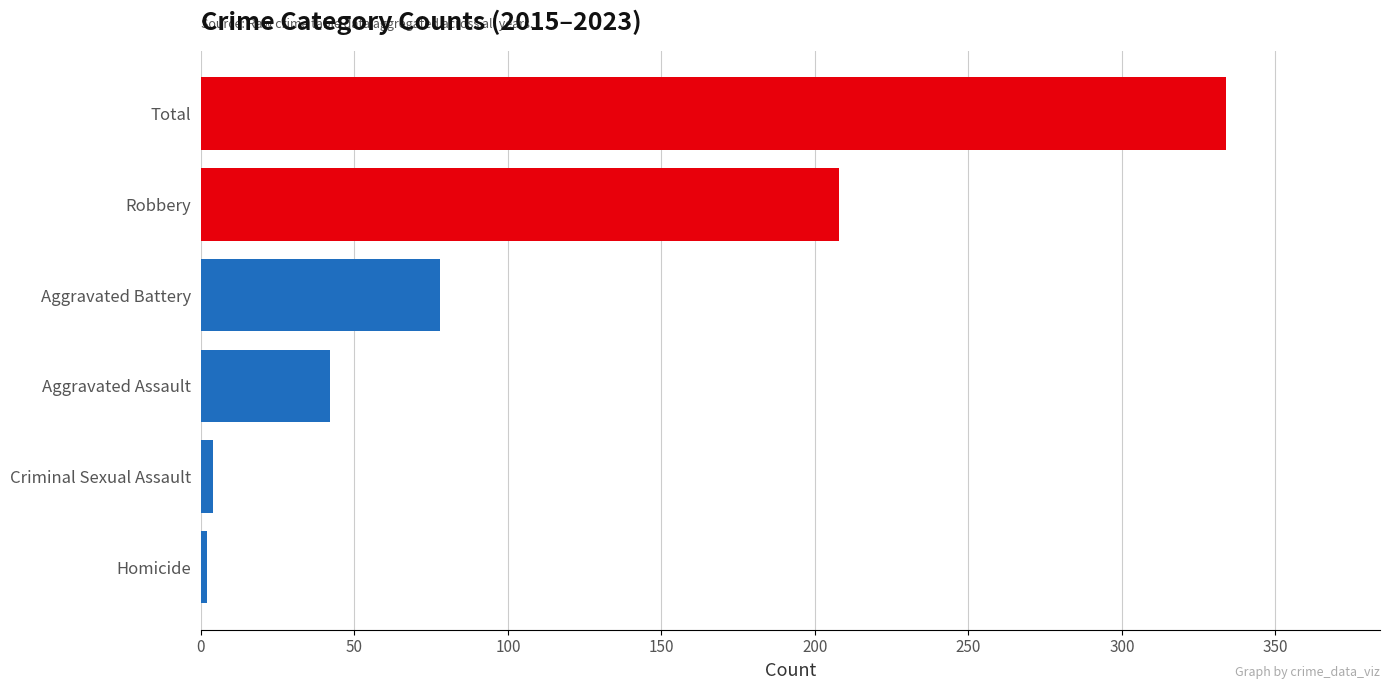

True or false: the data shows 217 at Total.

False